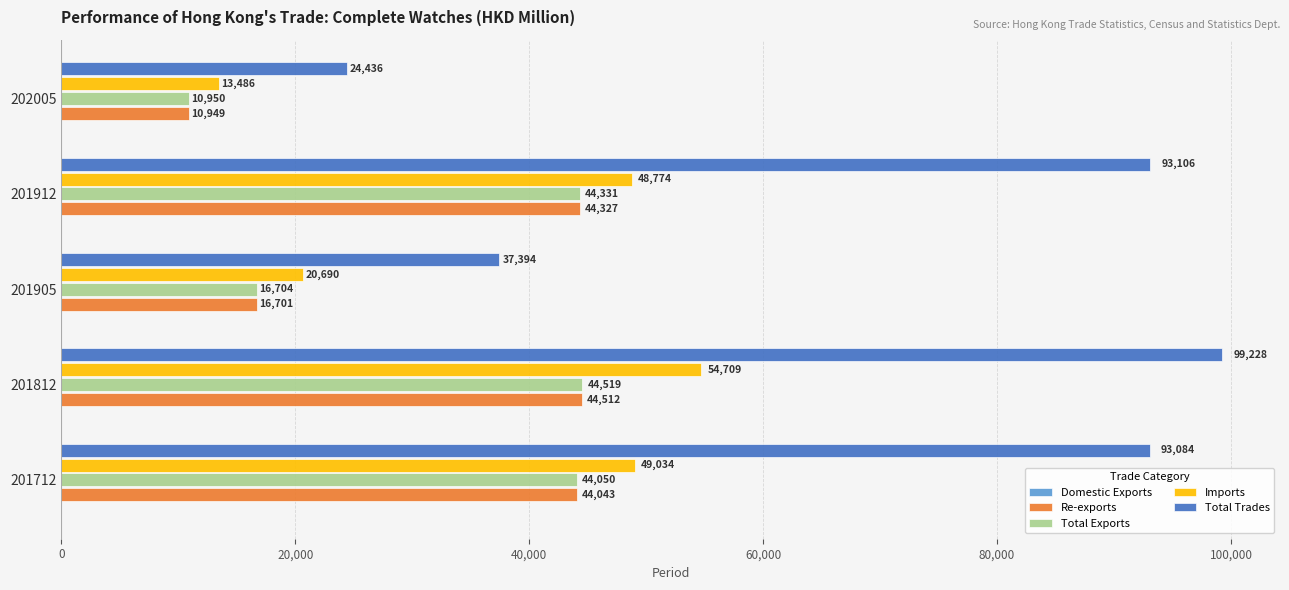

Which series has the largest total across all categories?

Total Trades